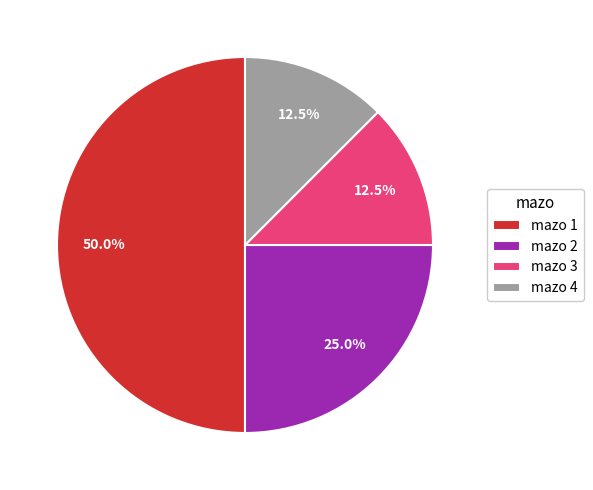

Is mazo 2 the majority of the pie?

No